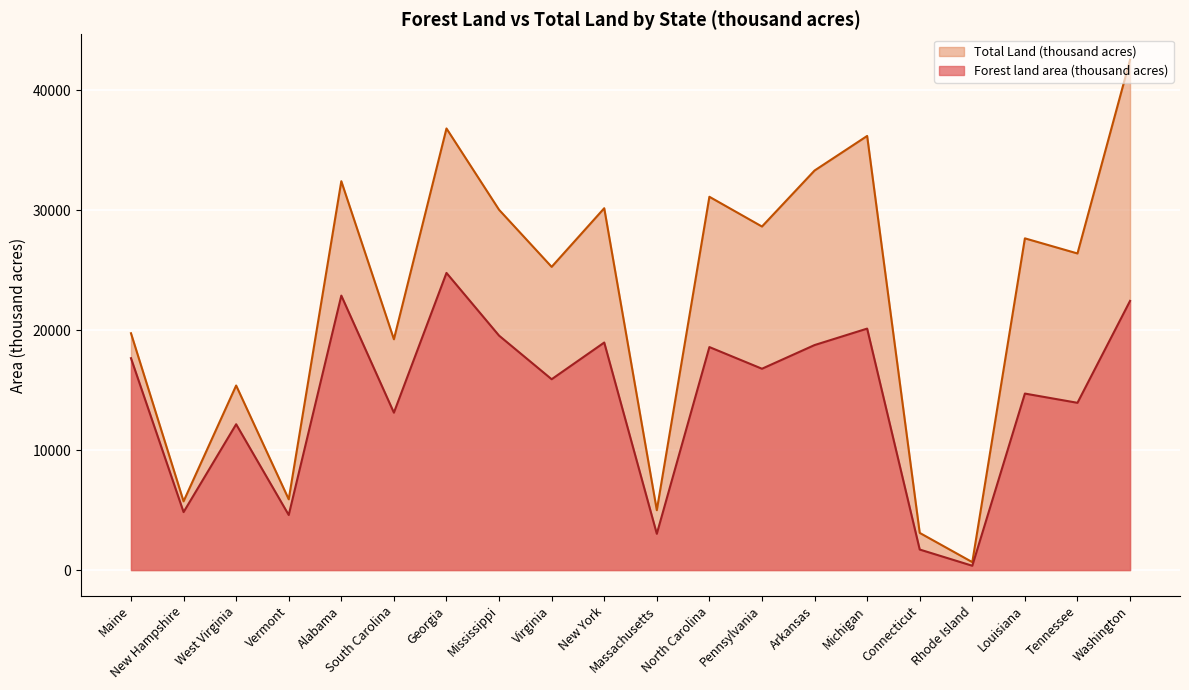

Reading right to left, list all the values displayed in this chart.

Forest land area (thousand acres): 22435	13942	14712	360	1712	20127	18755	16782	18588	3024	18966	15907	19542	24768	13120	22877	4591	12155	4832	17660
Total Land (thousand acres): 42532	26390	27650	662	3099	36185	33303	28635	31115	4992	30161	25274	30031	36809	19239	32413	5899	15384	5730	19739